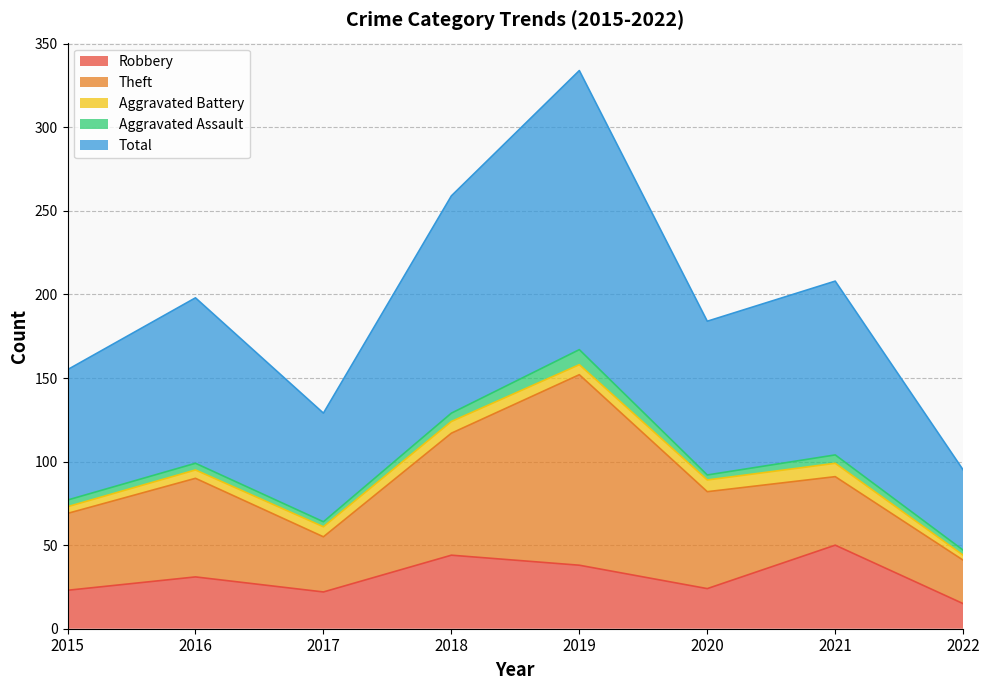

What is the lowest value of the Aggravated Battery series?

3